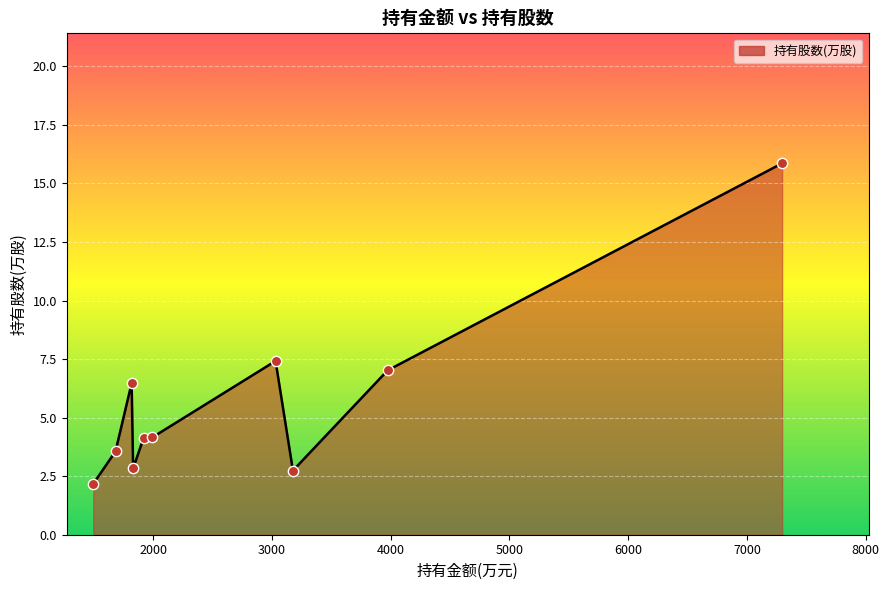

What is the minimum value shown in the chart?

2.2